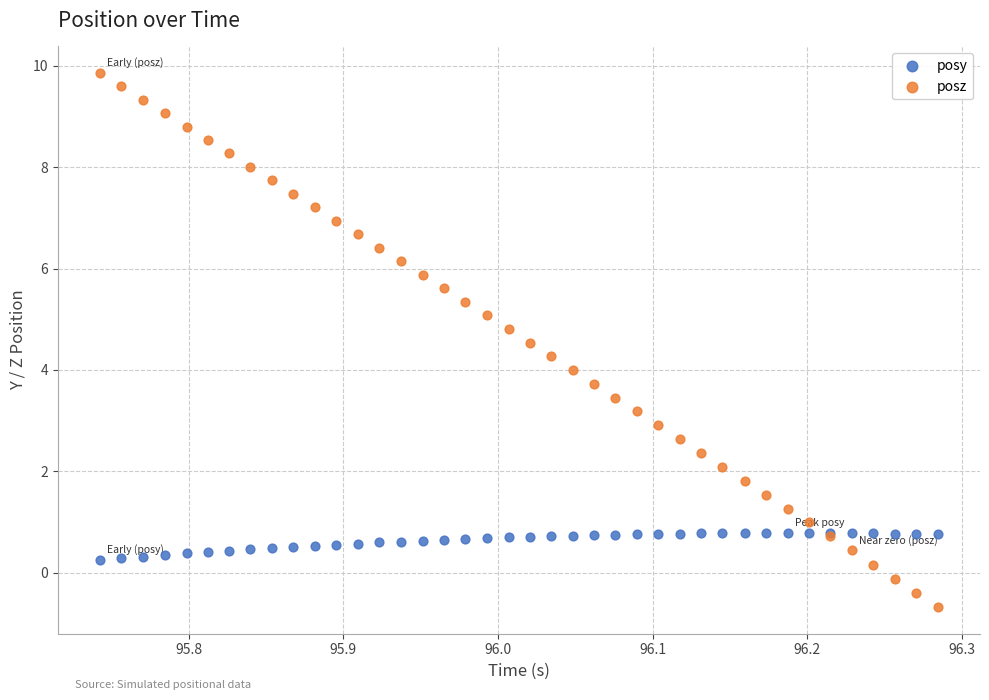

Which series reaches the minimum Y coordinate?

posz